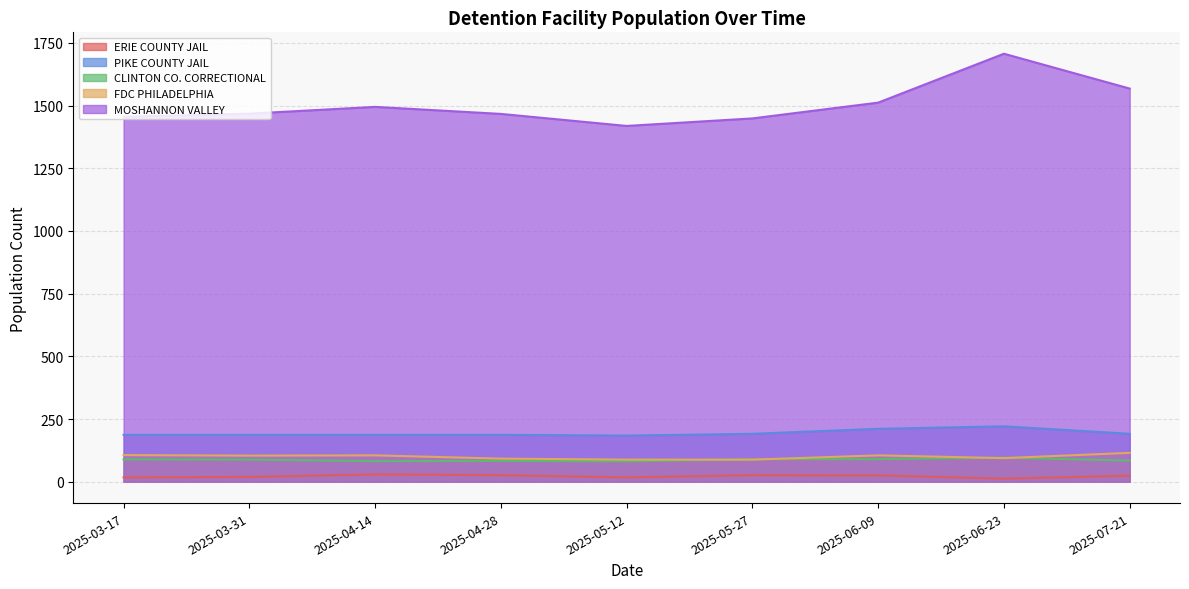

How many lines are shown in the chart?

5